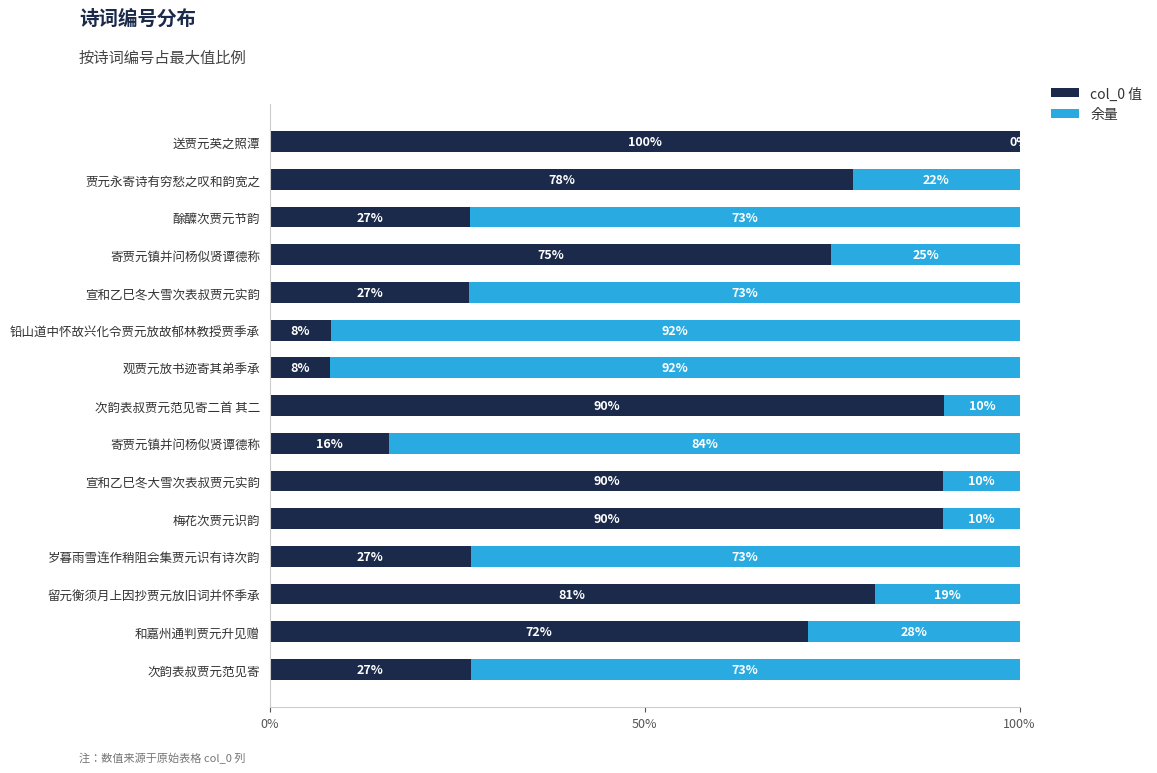

What are all the series names shown in the legend?

col_0 值, 余量